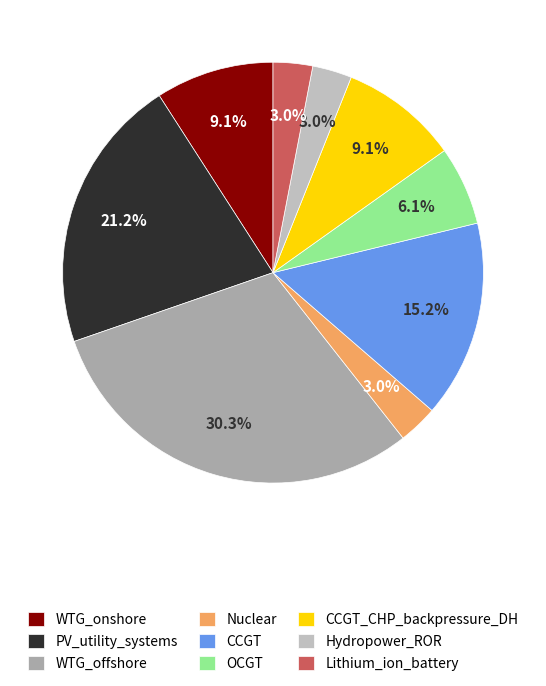

To the nearest percent, what percentage of the pie is Nuclear?

3%